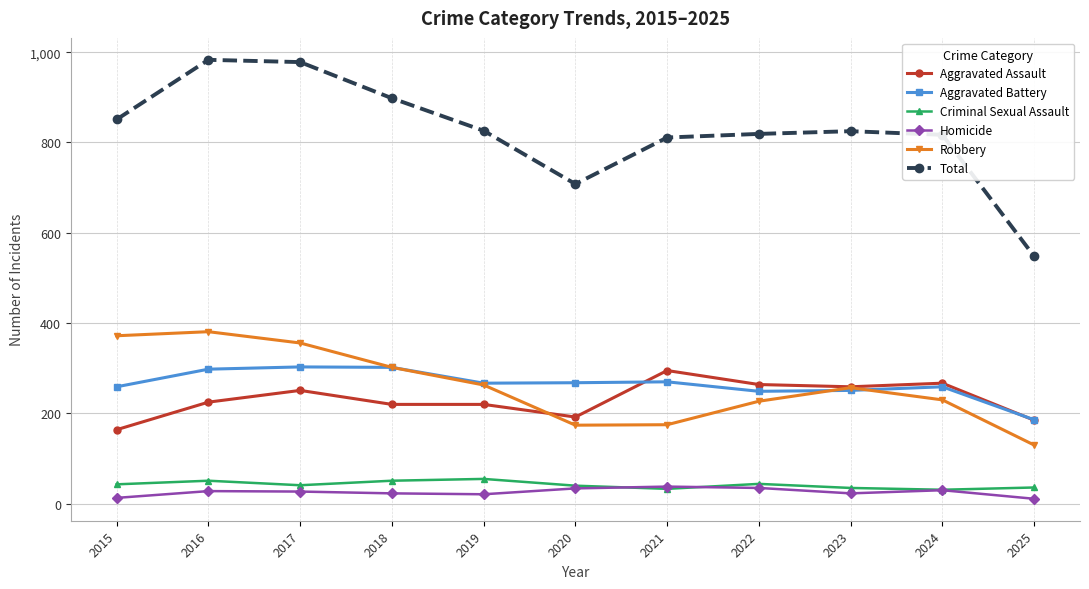

What are all the series names shown in the legend?

Aggravated Assault, Aggravated Battery, Criminal Sexual Assault, Homicide, Robbery, Total